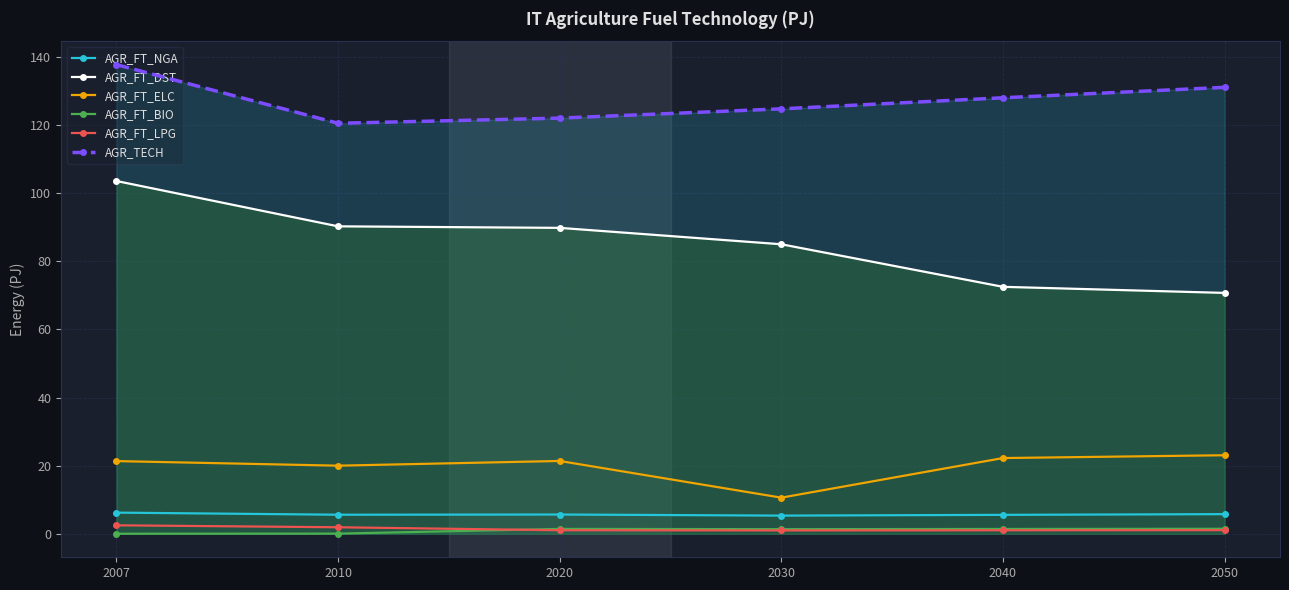

Is it true that AGR_FT_LPG equals 3.3 at 2007?

False